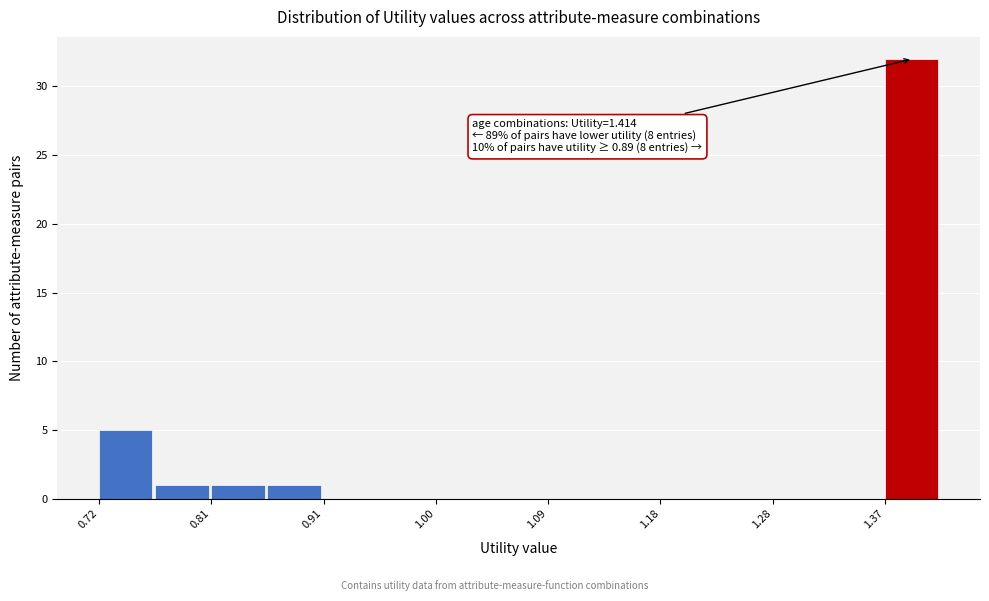

Over which range of the x-axis is the bar tallest?

1.37 to 1.41